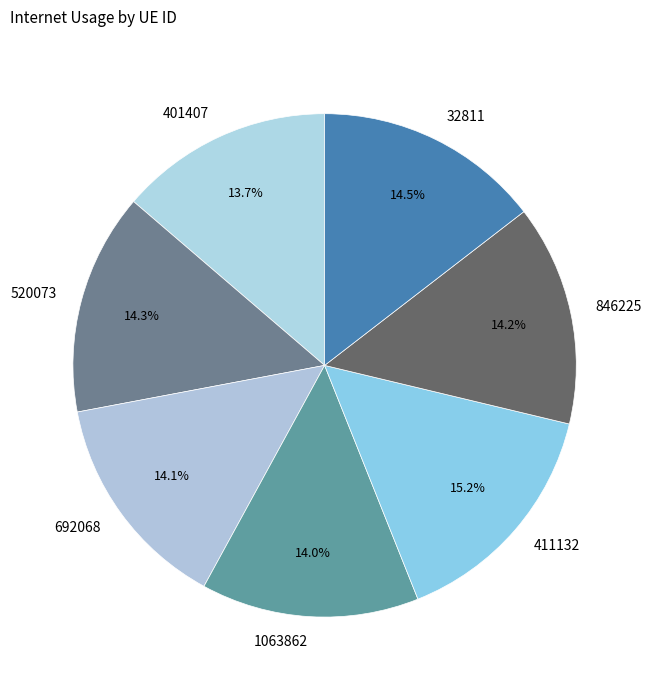

True or false: 520073 accounts for 23% of the total.

False